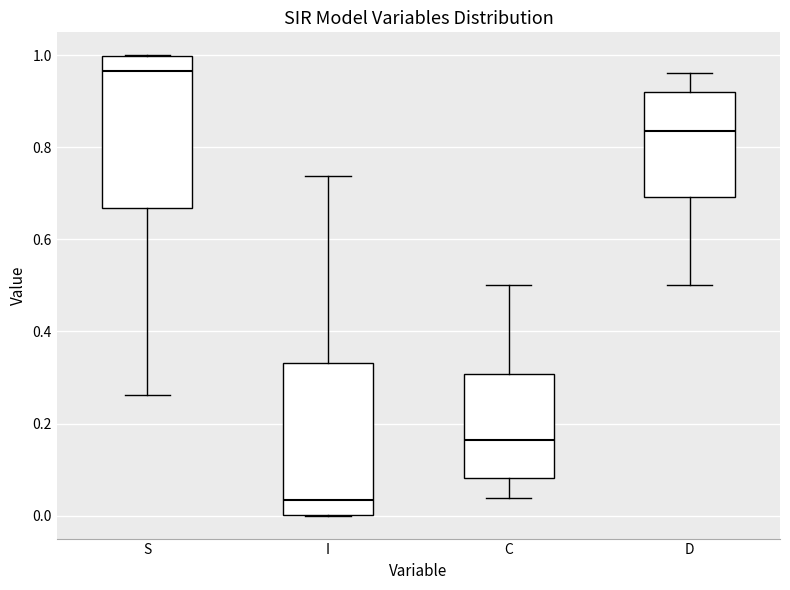

Reading left to right, read every box against the y-axis: the position of its median line, the range the box covers, and the ends of its whiskers. The values are not printed on the chart, so give them approximately, as read against the axis.

S: median 0.96, box 0.66 to 1.00, whiskers 0.26 to 1.00
I: median 0.04, box 0.00 to 0.34, whiskers 0.00 to 0.74
C: median 0.16, box 0.08 to 0.30, whiskers 0.04 to 0.50
D: median 0.84, box 0.70 to 0.92, whiskers 0.50 to 0.96